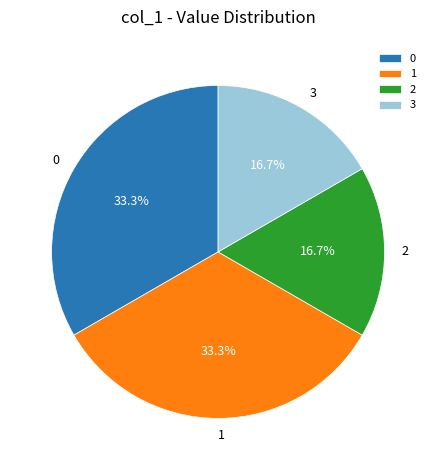

To the nearest percent, what is the average slice percentage?

25%